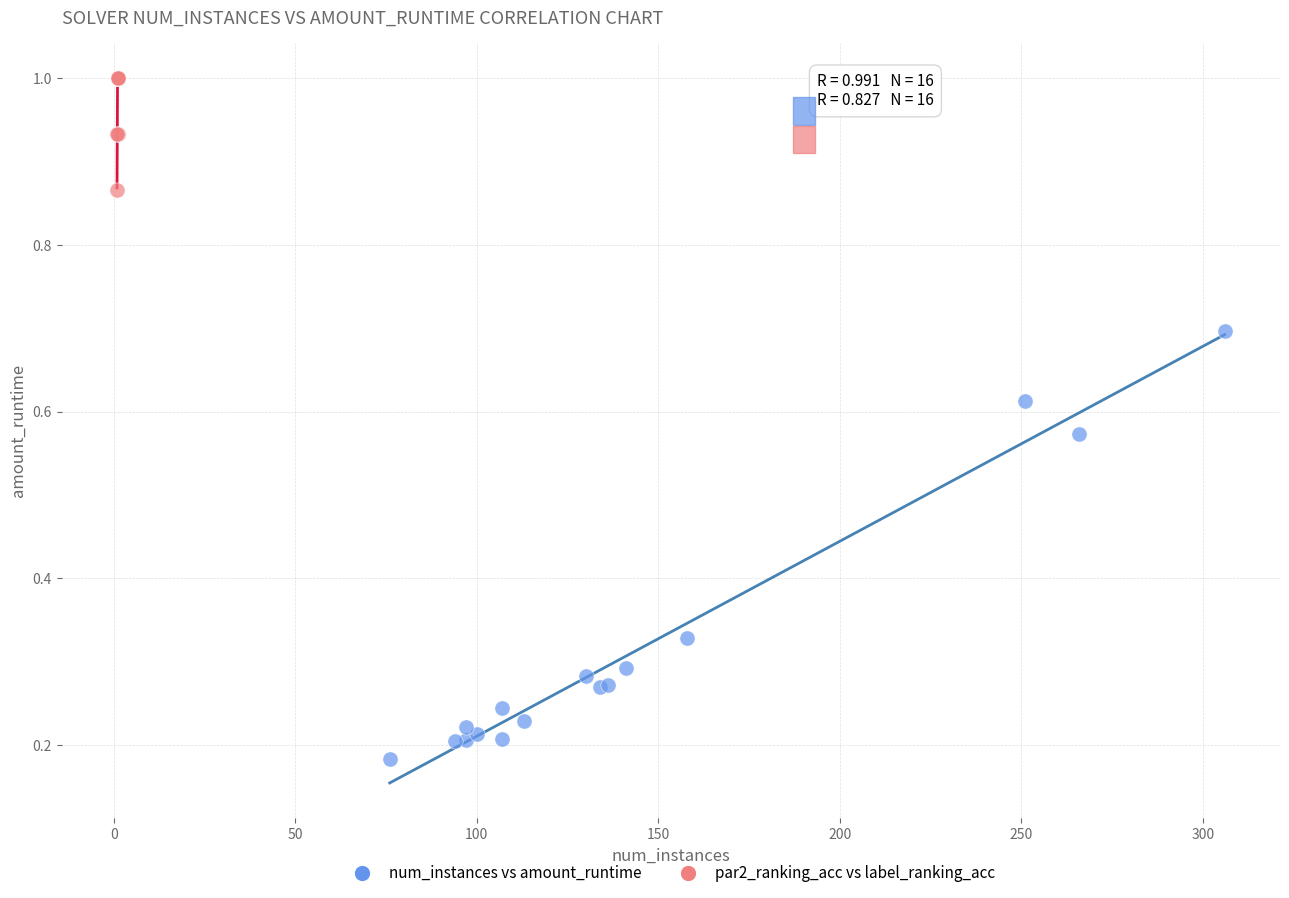

Which series contains the lowest Y value?

num_instances vs amount_runtime